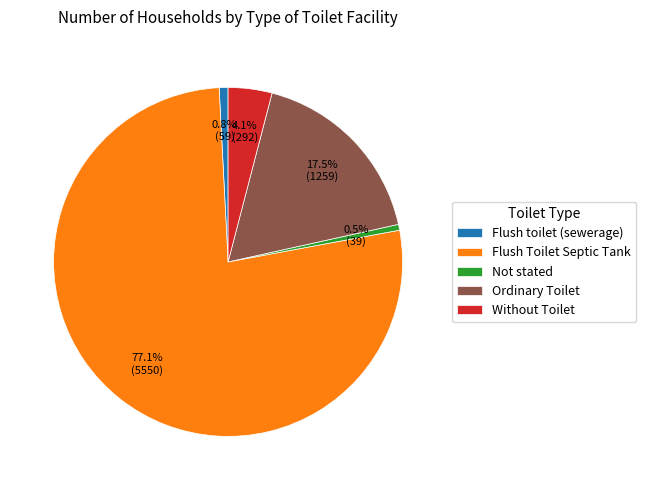

How many segments does this pie chart have?

5